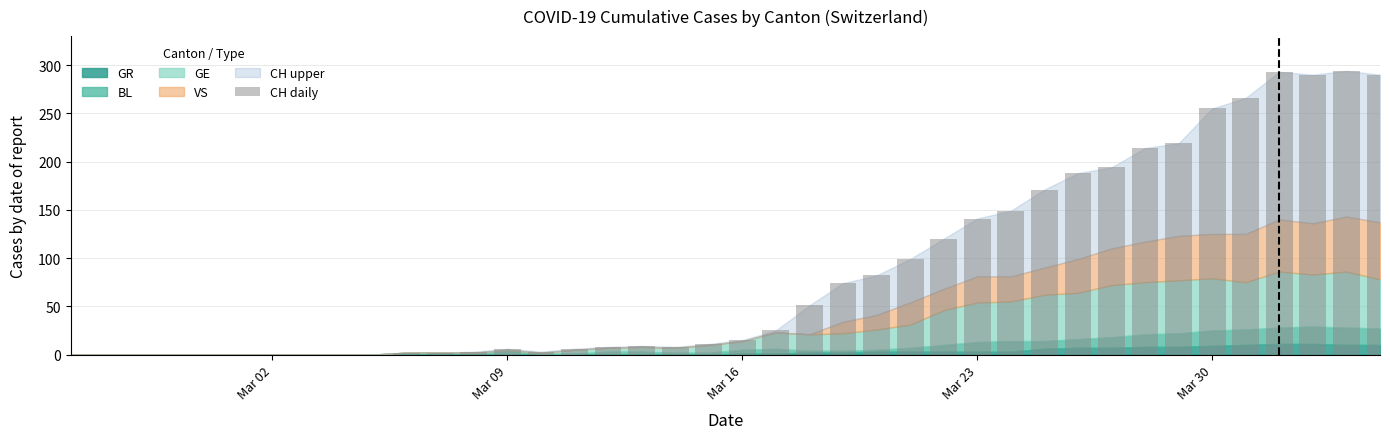

What is the sum of all values?

3488